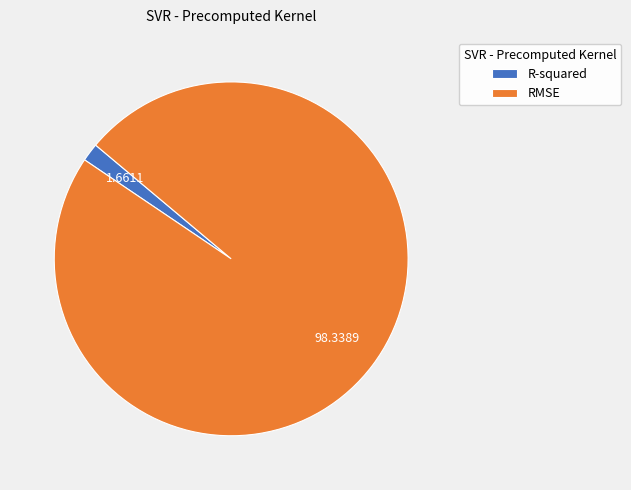

Which slice is the largest?

RMSE